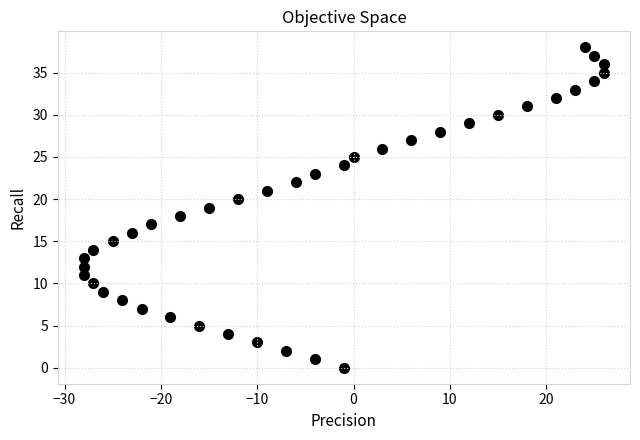

What is the range of Y values (max minus min)?

38